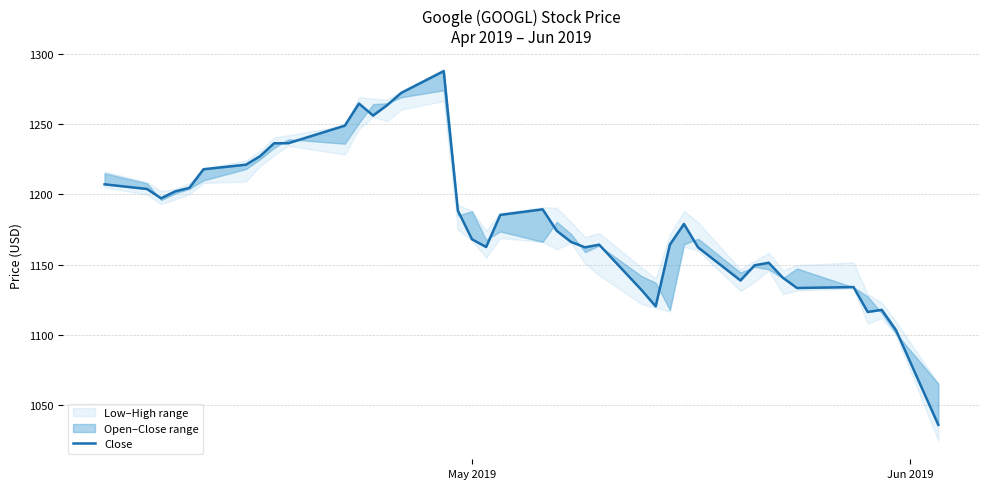

Reading right to left, transcribe all the data shown in this chart.

1036.2	1103.6	1117.9	1116.5	1134.2	1133.5	1140.8	1151.4	1149.6	1138.8	1162.3	1179.0	1164.2	1120.4	1132.0	1164.3	1162.4	1166.3	1174.1	1189.4	1185.4	1162.6	1168.1	1188.5	1287.6	1272.2	1263.4	1256.0	1264.6	1248.8	1236.4	1236.3	1227.1	1221.1	1217.9	1204.6	1202.2	1197.2	1203.8	1207.2